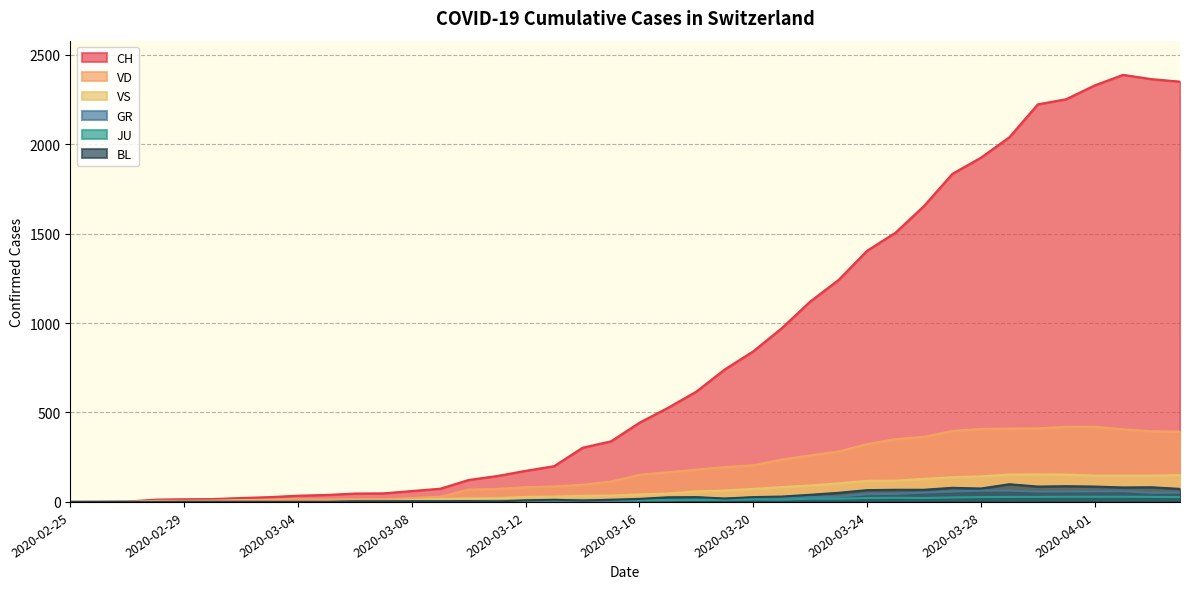

What is the total value across all series at 2020-03-25?

2111